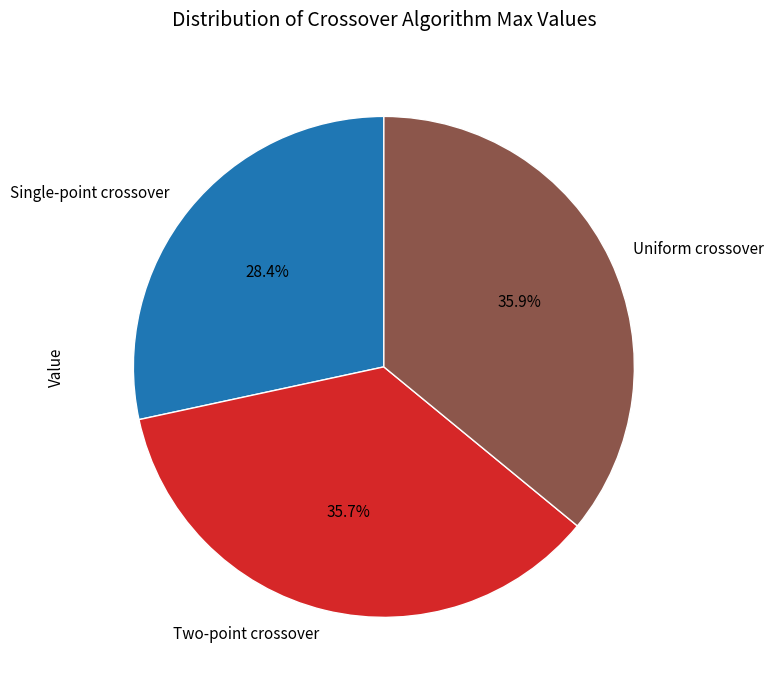

Which slice is the smallest?

Single-point crossover